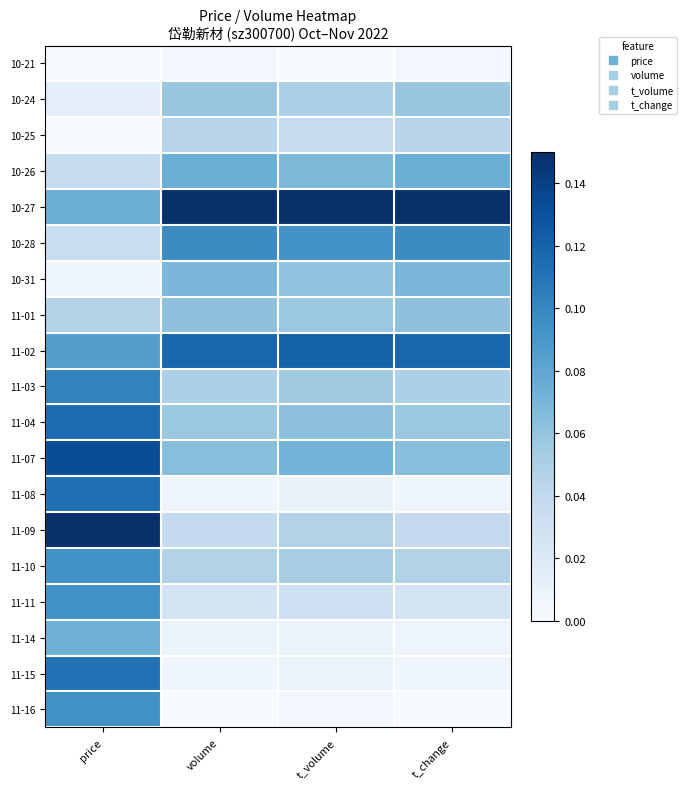

Reading left to right, transcribe all the data shown in this chart.

10-21: price=0.0	volume=0.0	t_volume=0.0	t_change=0.0
10-24: price=0.0	volume=0.1	t_volume=0.1	t_change=0.1
10-25: price=0.0	volume=0.0	t_volume=0.0	t_change=0.0
10-26: price=0.0	volume=0.1	t_volume=0.1	t_change=0.1
10-27: price=0.1	volume=0.1	t_volume=0.1	t_change=0.1
10-28: price=0.0	volume=0.1	t_volume=0.1	t_change=0.1
10-31: price=0.0	volume=0.1	t_volume=0.1	t_change=0.1
11-01: price=0.0	volume=0.1	t_volume=0.1	t_change=0.1
11-02: price=0.1	volume=0.1	t_volume=0.1	t_change=0.1
11-03: price=0.1	volume=0.0	t_volume=0.1	t_change=0.0
11-04: price=0.1	volume=0.1	t_volume=0.1	t_change=0.1
11-07: price=0.1	volume=0.1	t_volume=0.1	t_change=0.1
11-08: price=0.1	volume=0.0	t_volume=0.0	t_change=0.0
11-09: price=0.1	volume=0.0	t_volume=0.0	t_change=0.0
11-10: price=0.1	volume=0.0	t_volume=0.1	t_change=0.0
11-11: price=0.1	volume=0.0	t_volume=0.0	t_change=0.0
11-14: price=0.1	volume=0.0	t_volume=0.0	t_change=0.0
11-15: price=0.1	volume=0.0	t_volume=0.0	t_change=0.0
11-16: price=0.1	volume=0.0	t_volume=0.0	t_change=0.0